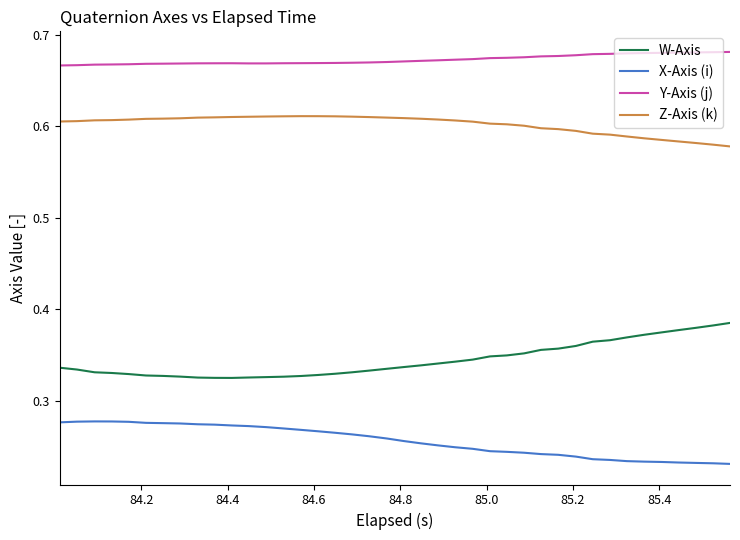

True or false: W-Axis and Y-Axis (j) intersect in this chart.

False